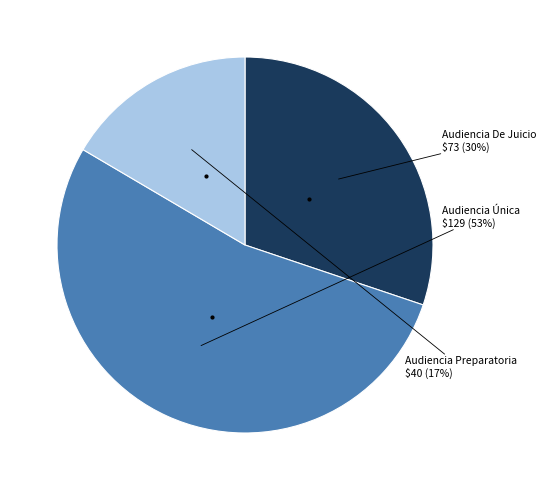

To the nearest percent, what is the average slice percentage?

33%